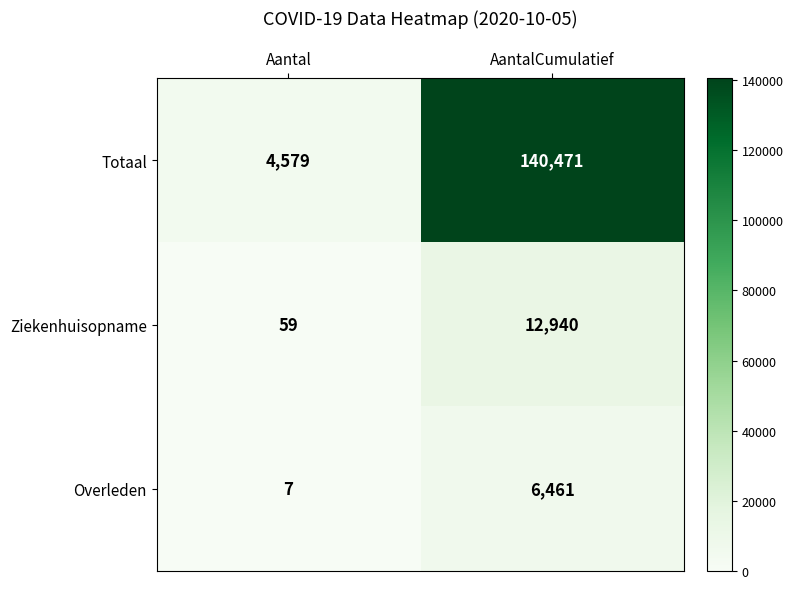

The Ziekenhuisopname series shows 20193 at AantalCumulatief. True or false?

False